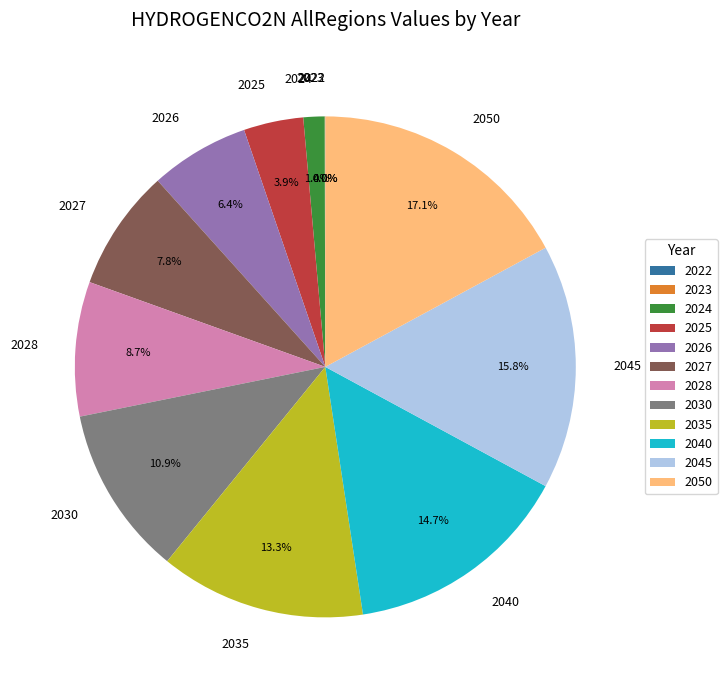

What is the largest slice in the pie chart?

2050